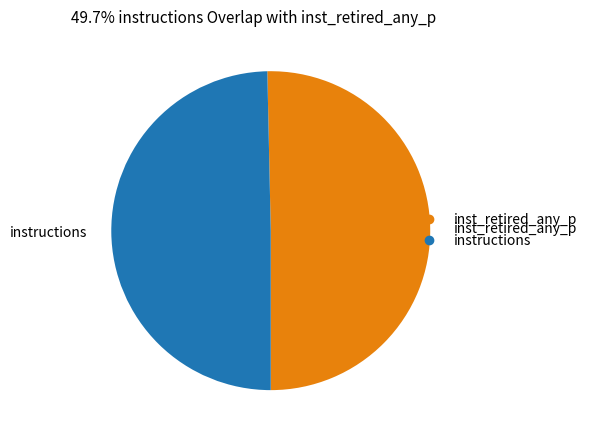

Is there any slice that represents more than half of the pie?

Yes